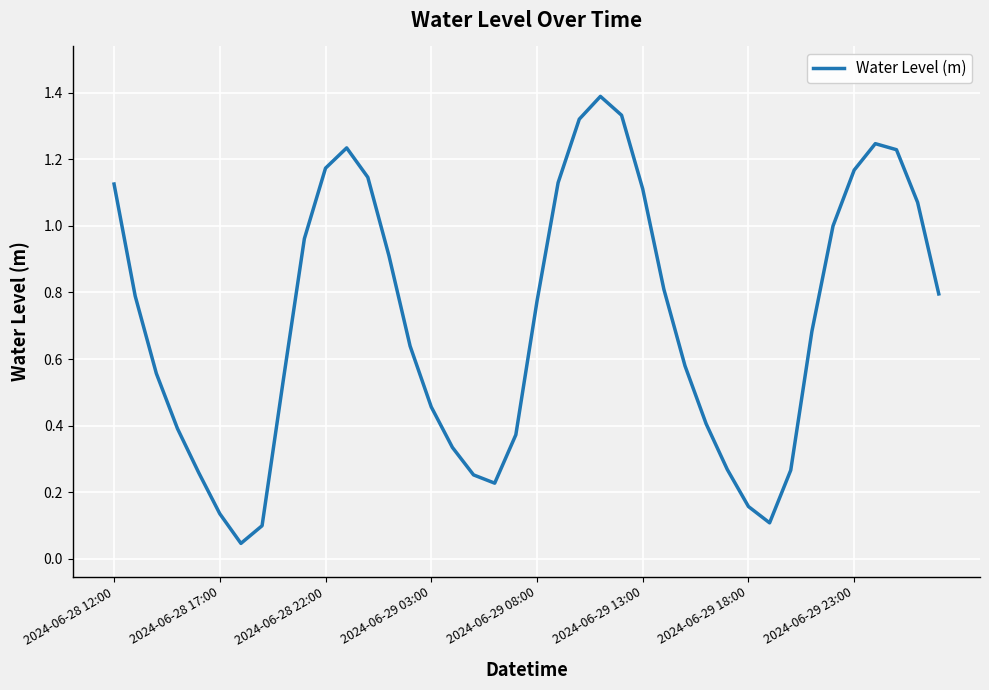

What is the greatest value displayed?

1.4